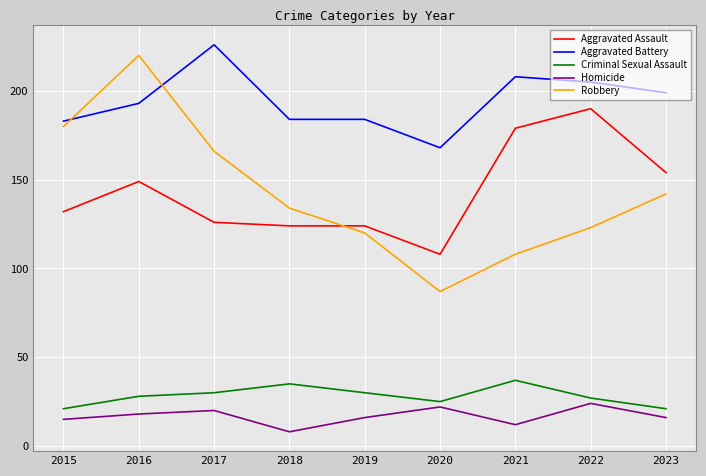

At which label is Robbery closest to 153?

2023